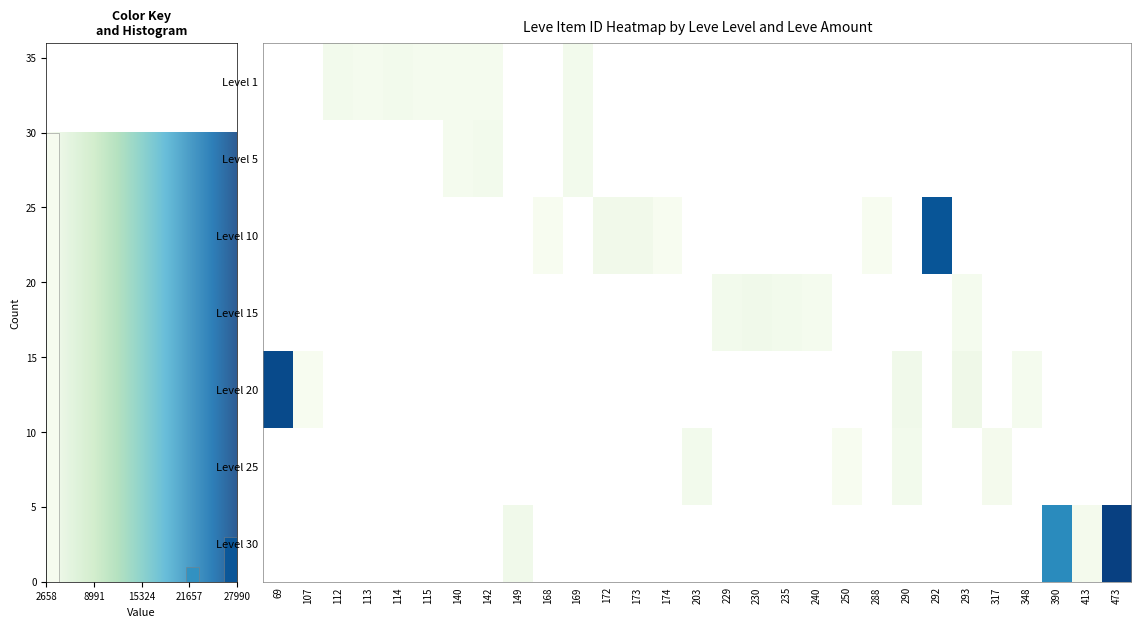

How many series are shown in this chart?

7